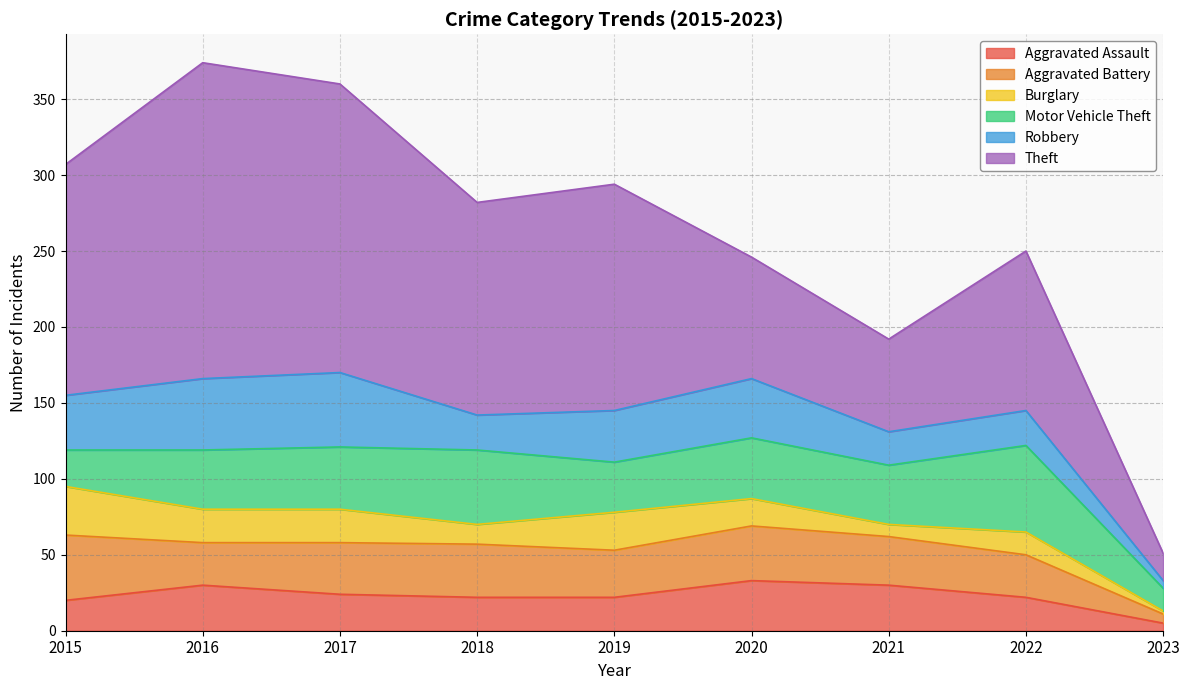

Which series has the largest total across all categories?

Theft